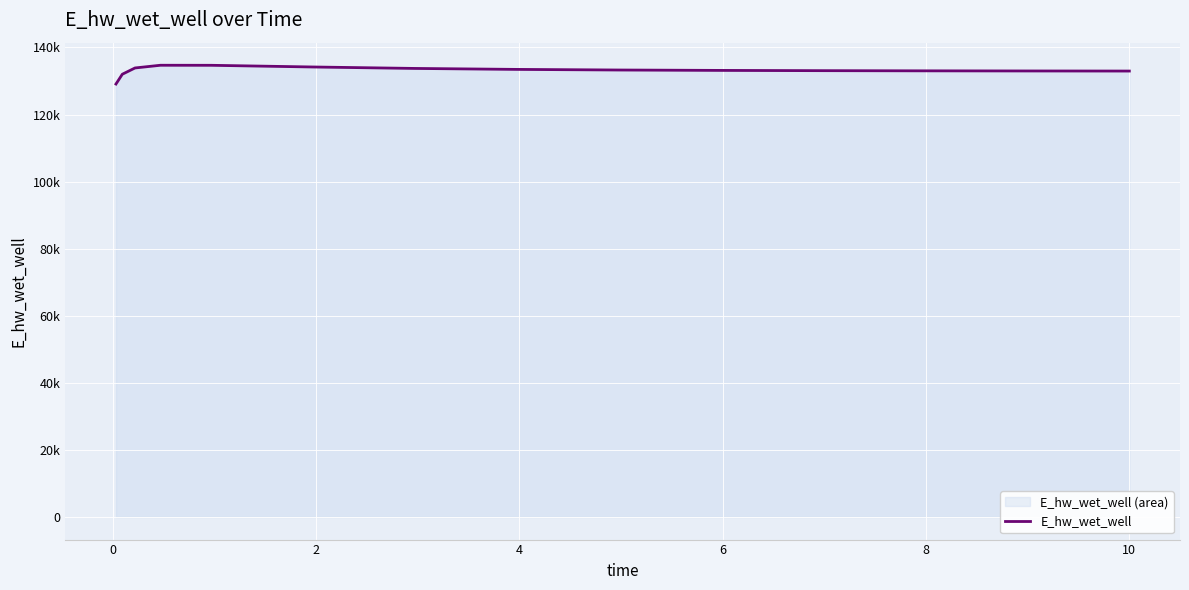

What is the sum of all values?

1997163.0